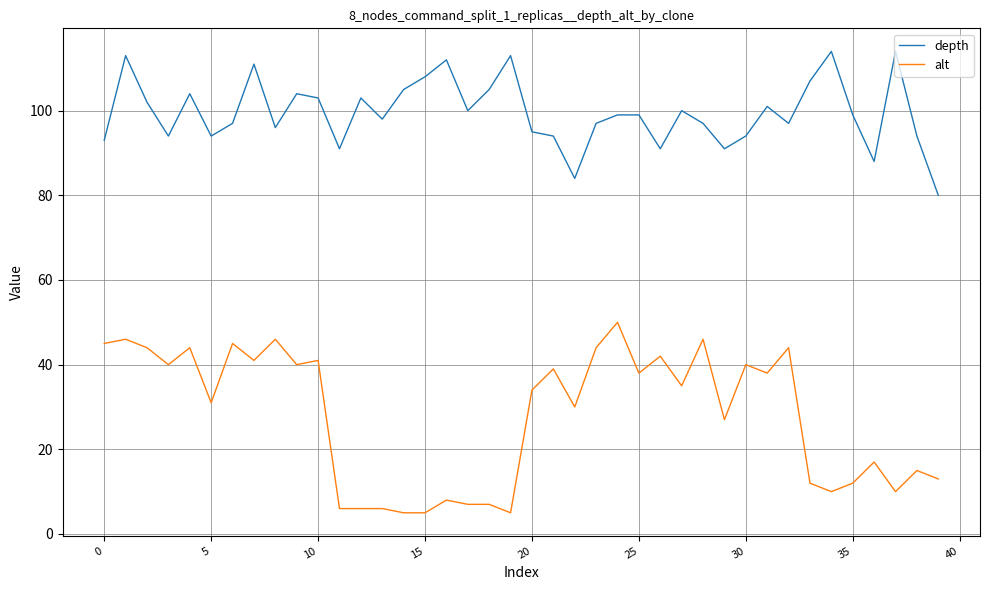

True or false: depth and alt intersect in this chart.

False